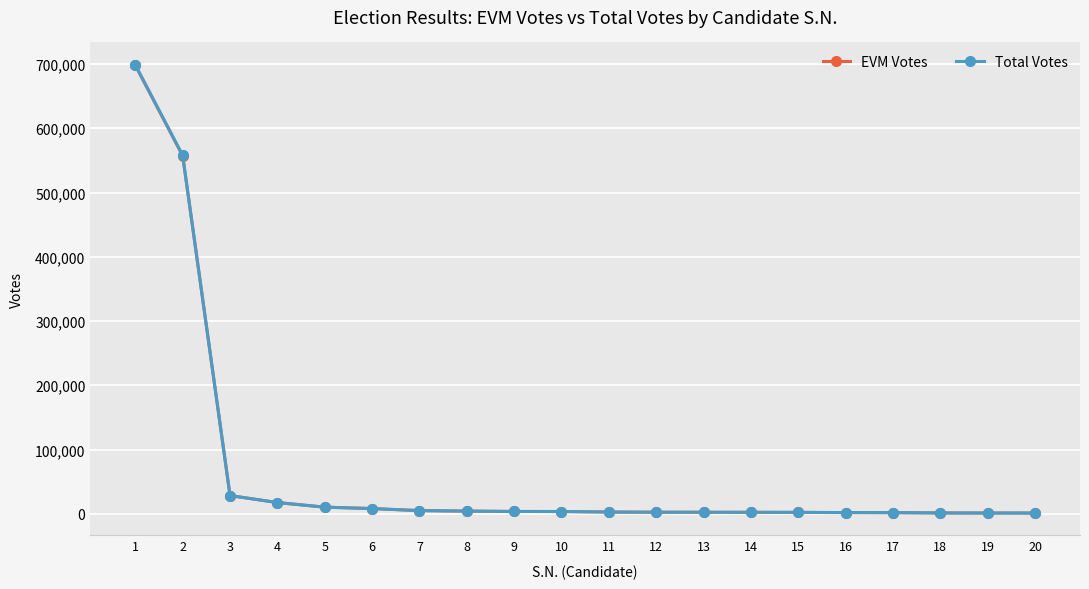

What are all the series names shown in the legend?

EVM Votes, Total Votes